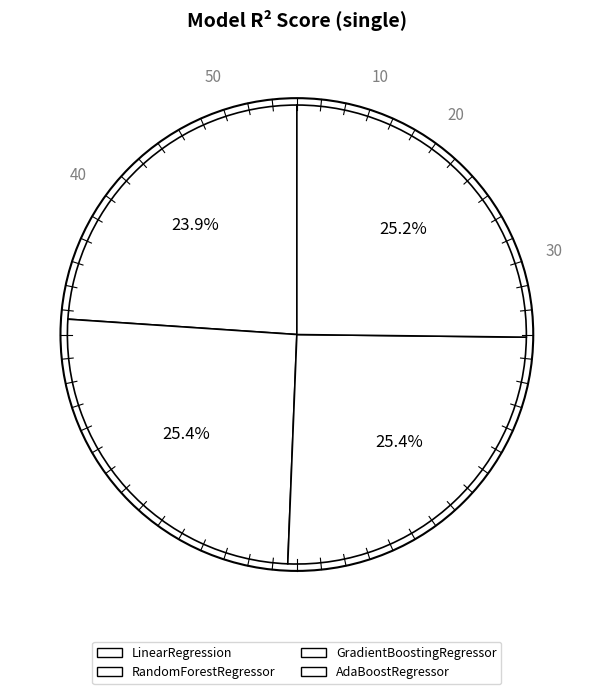

To the nearest percent, what is the difference between the largest and smallest slice percentages?

2%